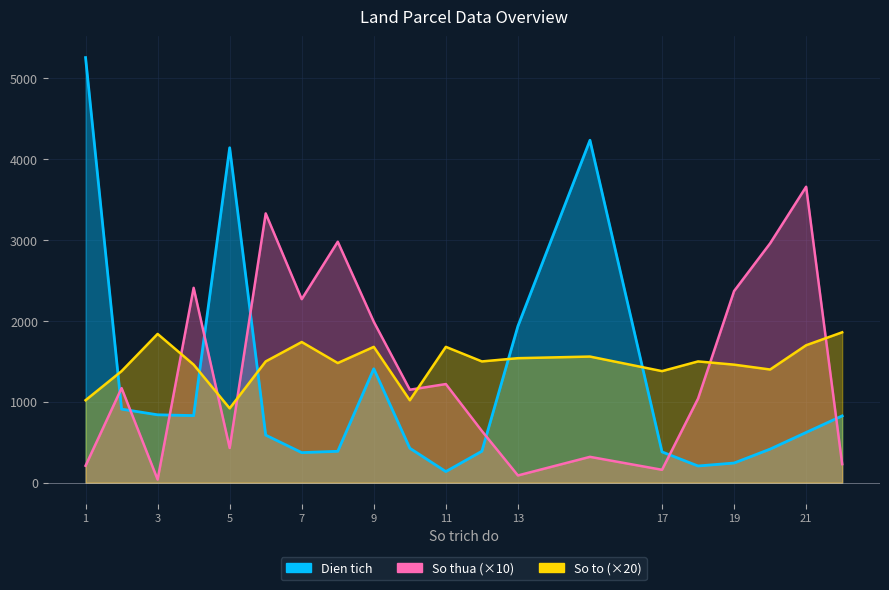

How many interior local peaks does the Dien tich series have?

3